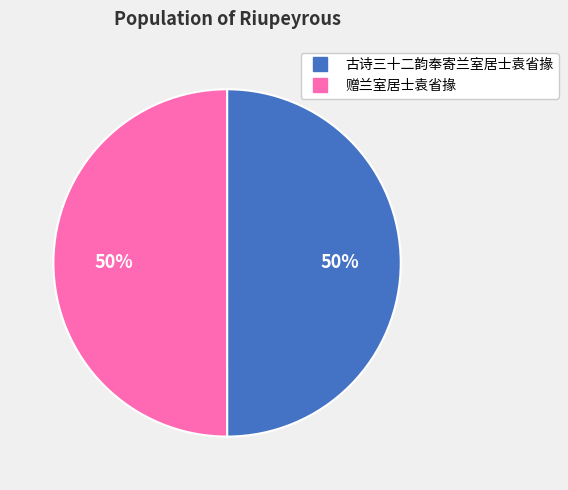

Is it true that 古诗三十二韵奉寄兰室居士袁省掾 is 50% of the pie?

True